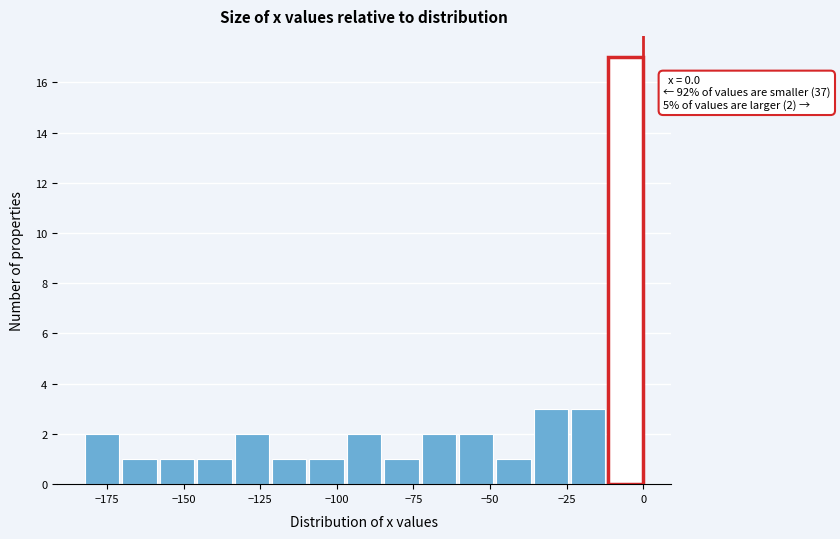

Around what value on the x-axis is the tallest bar? Give the approximate position of its centre, as read against the axis.

-5